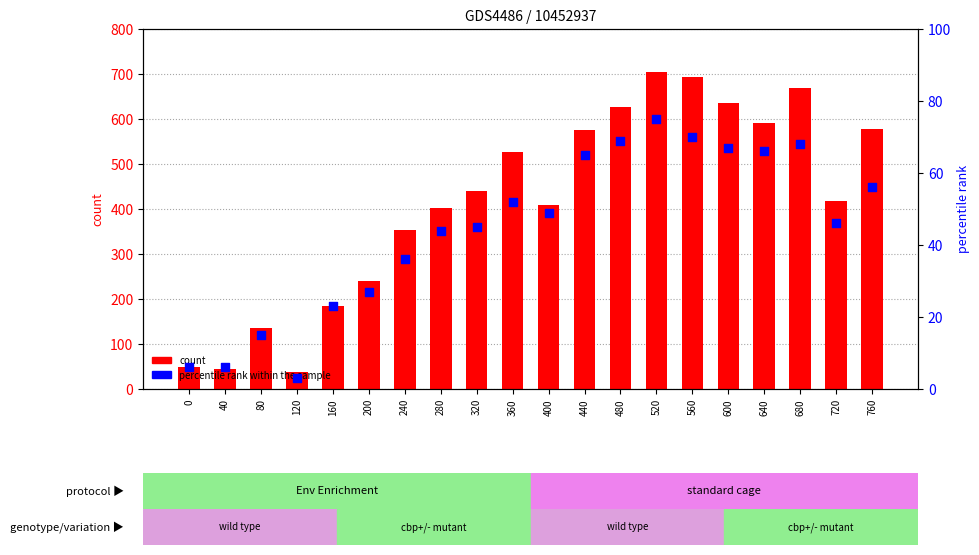

Which series has the largest Y range (max minus min)?

count